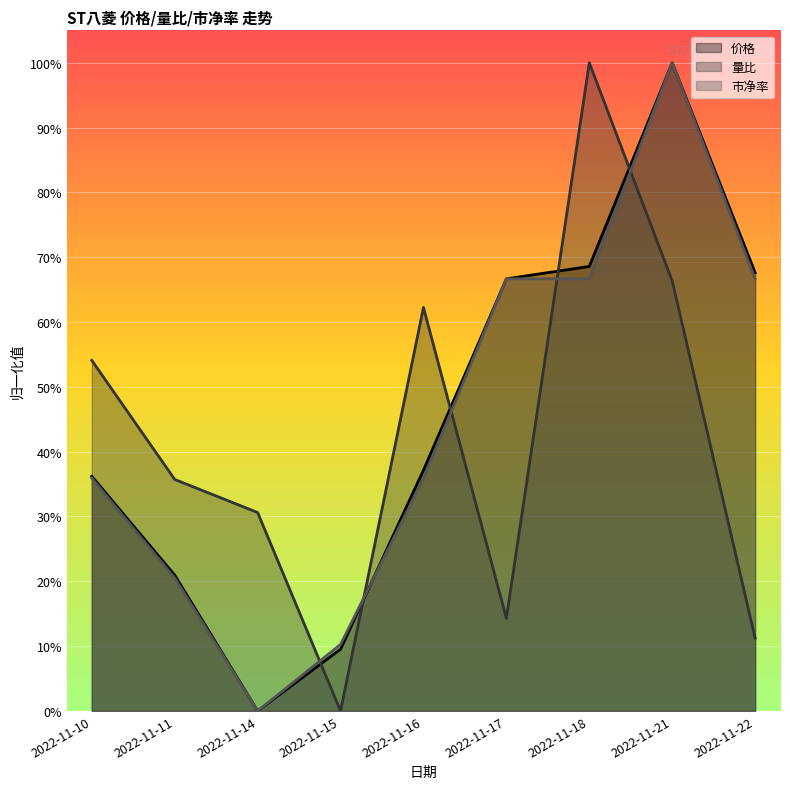

Where is the first local maximum for 量比?

2022-11-16